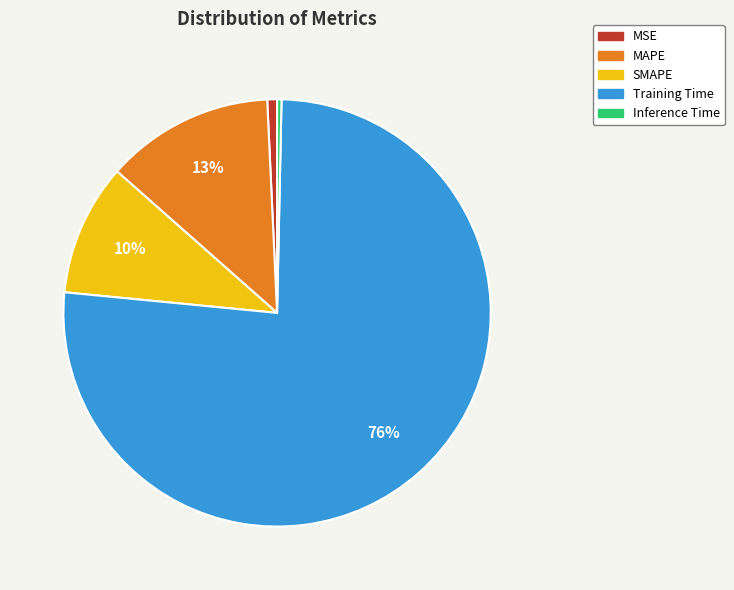

What is the largest slice in the pie chart?

Training Time